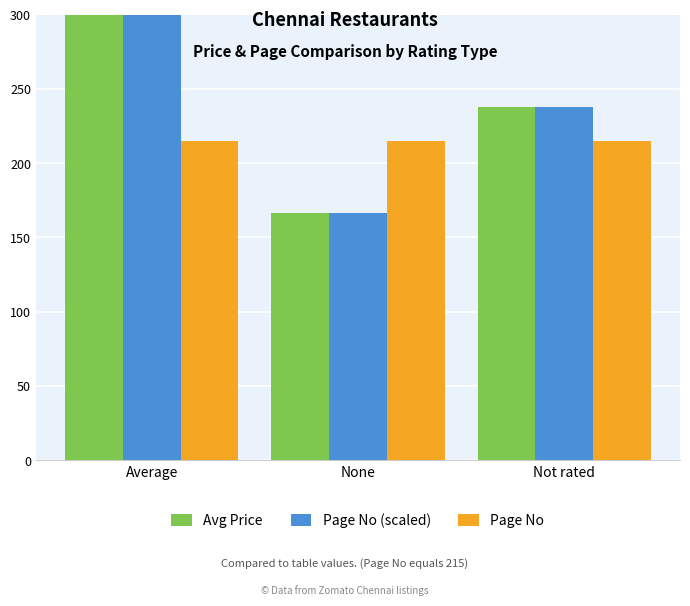

True or false: Page No has a value of 382.6 at None.

False